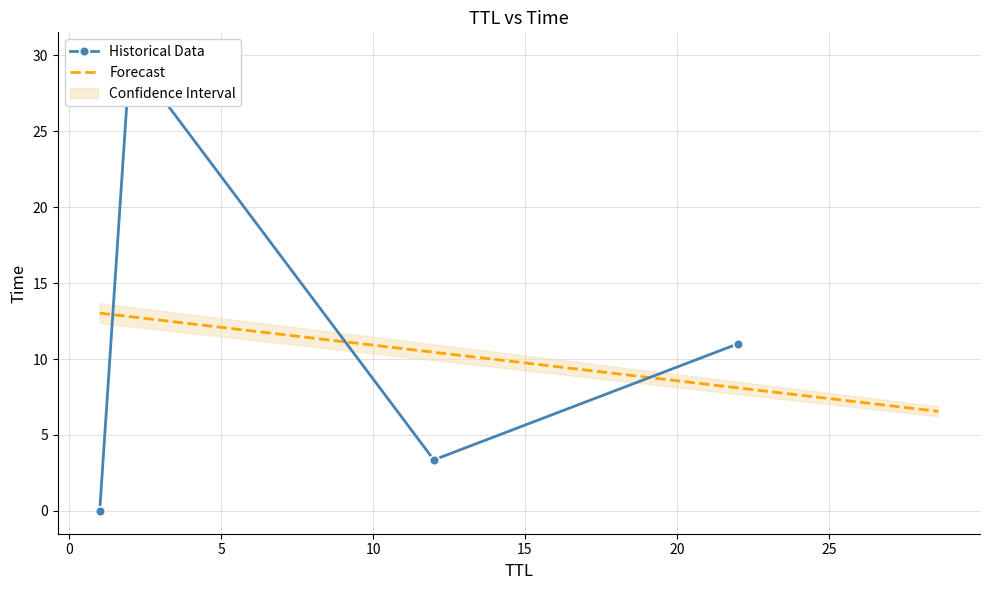

Reading left to right, transcribe all the data shown in this chart.

1=0.0	12=3.4	22=11.0	2=30.0